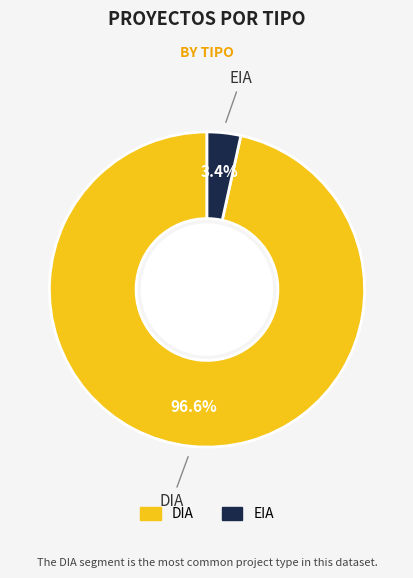

Count the number of slices in the pie.

2